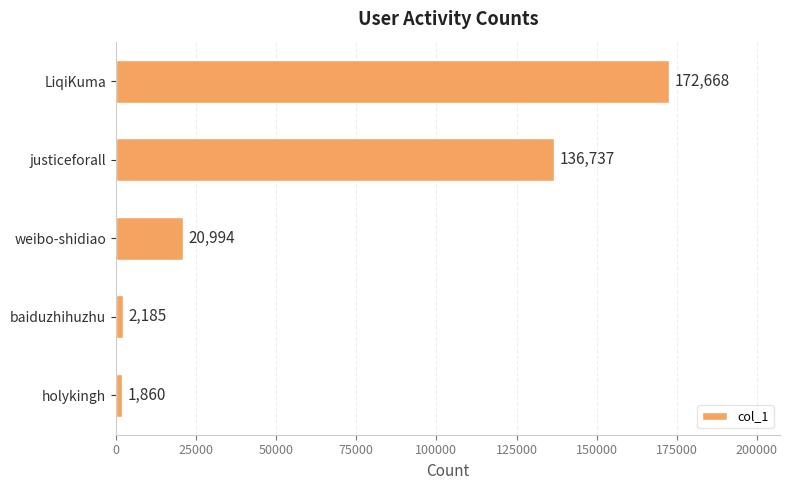

Reading top to bottom, list all the values displayed in this chart.

172668	136737	20994	2185	1860